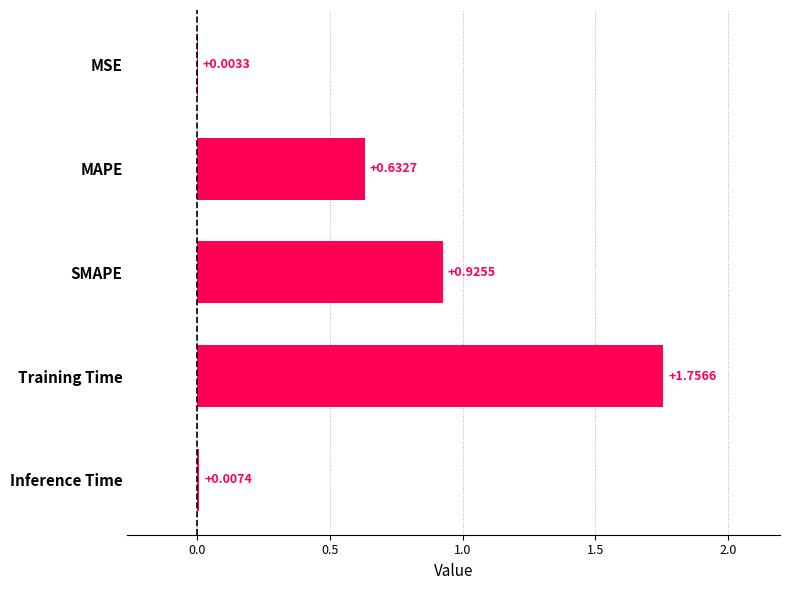

What is the sum of all values?

3.3